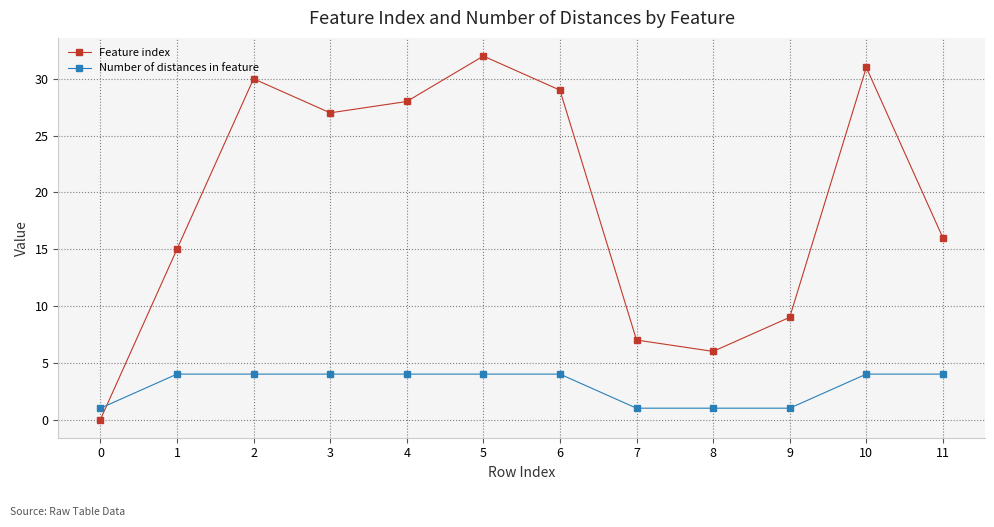

List the series in order of their peak value, lowest first.

Number of distances in feature, Feature index